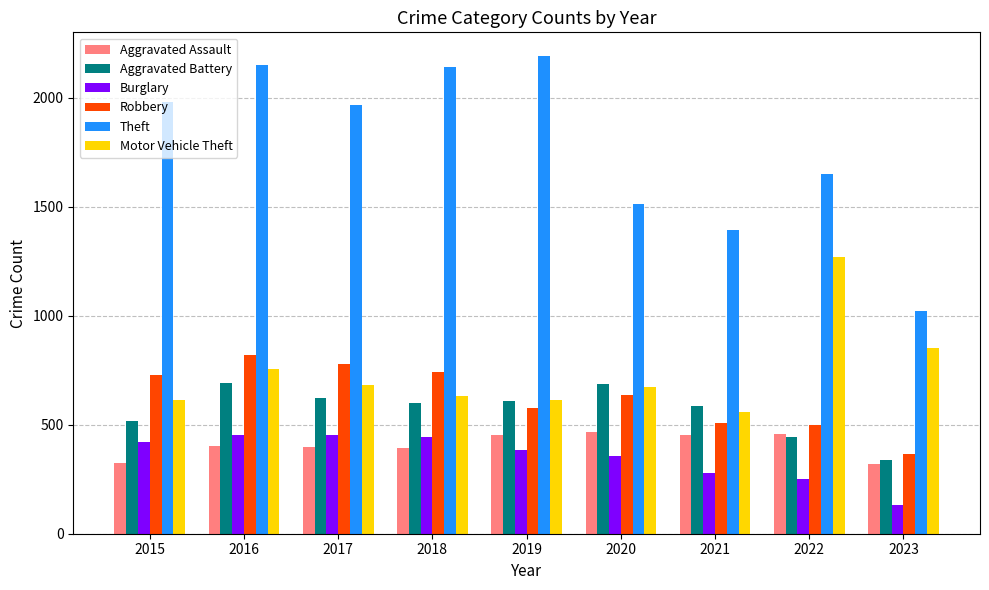

At which label does Motor Vehicle Theft reach its peak?

2022